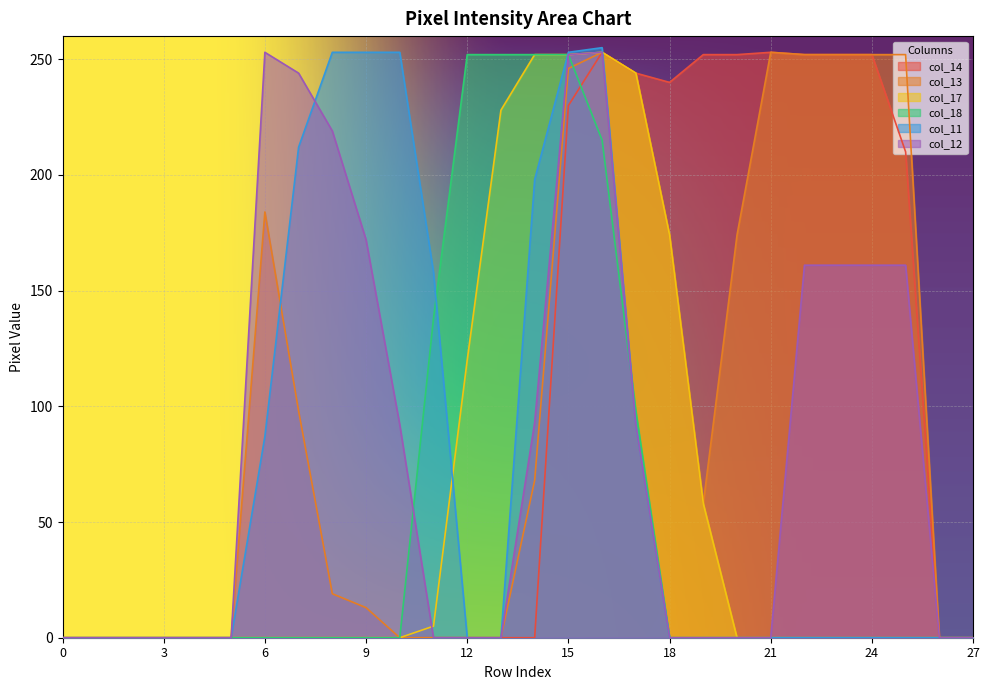

True or false: col_18 and col_17 cross at least once.

False